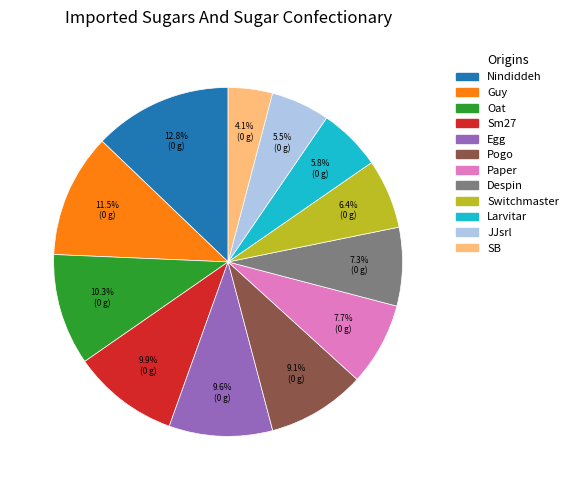

Count the number of slices in the pie.

12